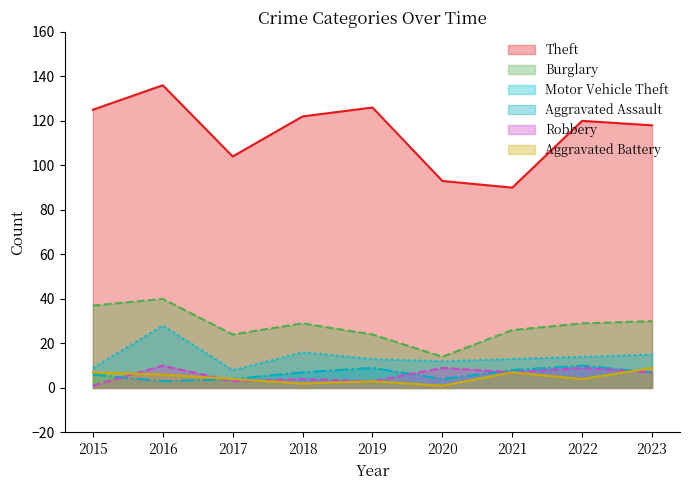

How many data points does each series have?

9